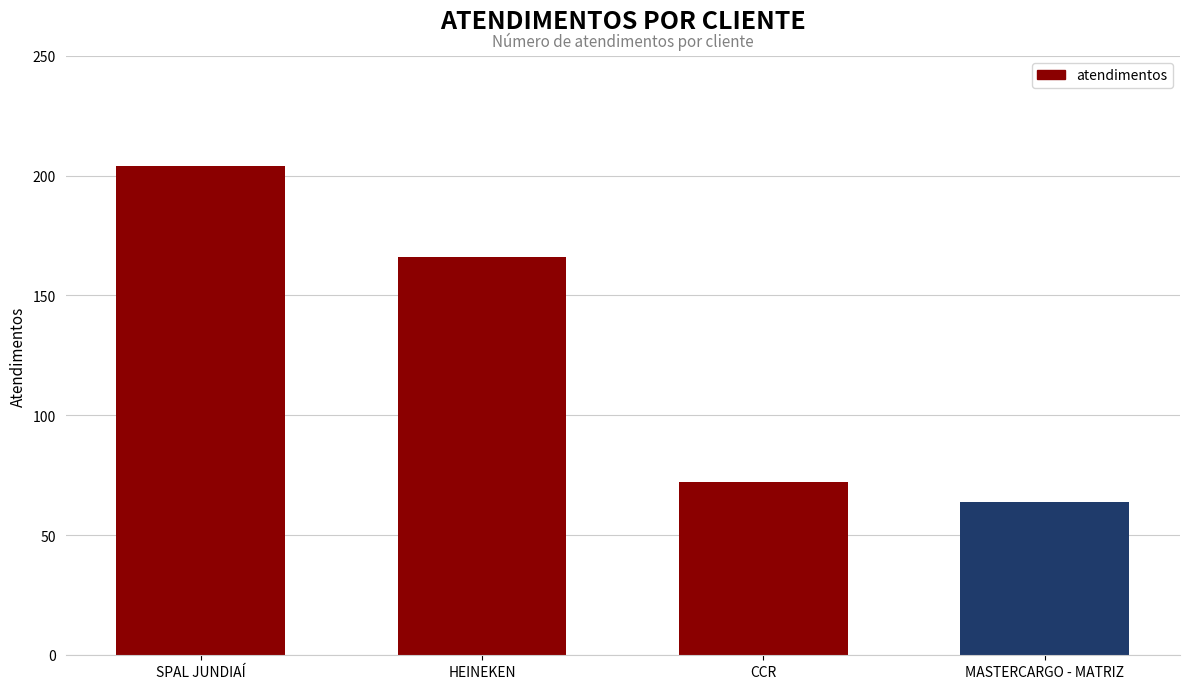

How many series are shown in this chart?

1